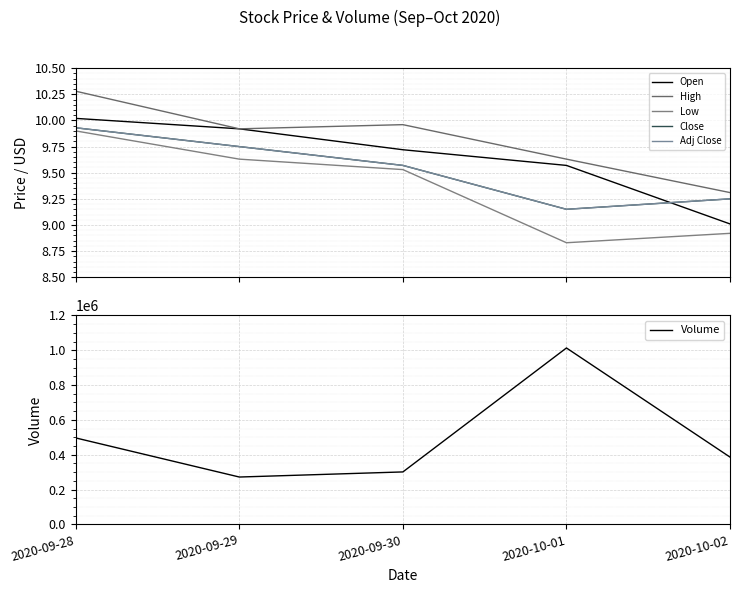

Between 2020-10-02 and 2020-09-30, which is larger?

2020-09-30